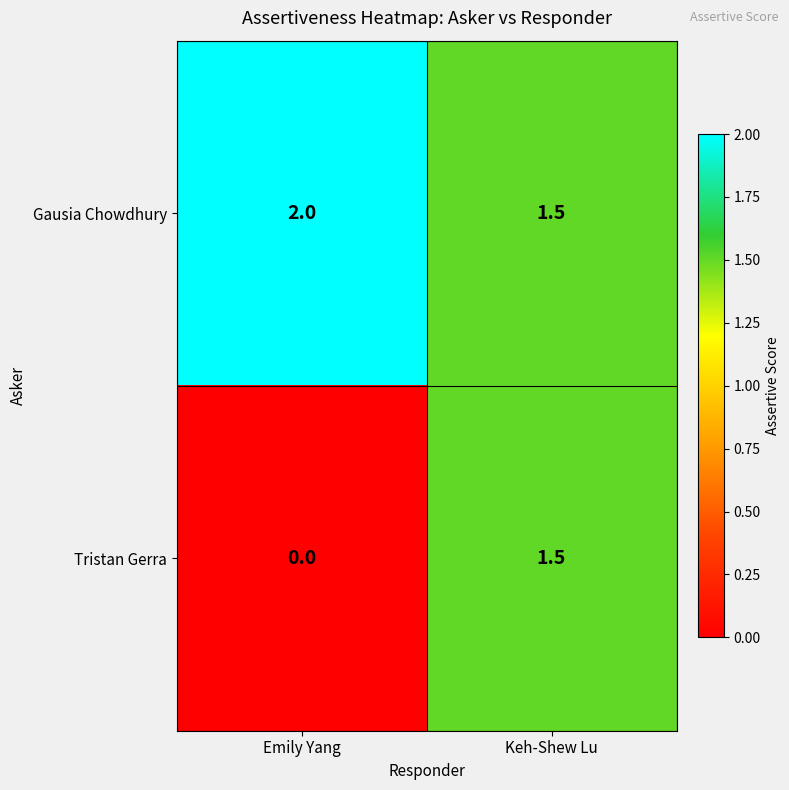

What is the total value across all series at Emily Yang?

2.0